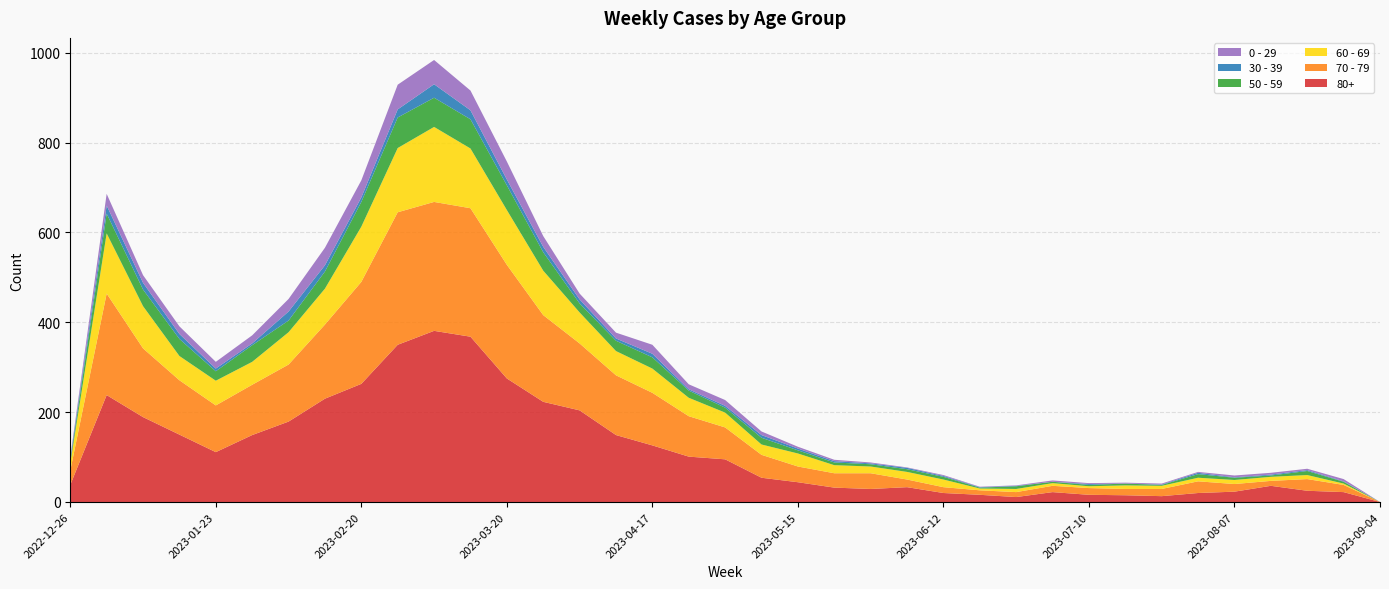

Reading left to right, what are all the values shown in this chart?

80+: 2022-12-26=38	2023-01-02=238	2023-01-09=189	2023-01-16=150	2023-01-23=111	2023-01-30=149	2023-02-06=179	2023-02-13=230	2023-02-20=263	2023-02-27=350	2023-03-06=381	2023-03-13=368	2023-03-20=275	2023-03-27=223	2023-04-03=204	2023-04-10=149	2023-04-17=126	2023-04-24=101	2023-05-01=95	2023-05-08=54	2023-05-15=44	2023-05-22=32	2023-05-29=29	2023-06-05=33	2023-06-12=20	2023-06-19=16	2023-06-26=11	2023-07-03=22	2023-07-10=16	2023-07-17=15	2023-07-24=13	2023-07-31=20	2023-08-07=23	2023-08-14=36	2023-08-21=25	2023-08-28=22	2023-09-04=0
70 - 79: 2022-12-26=32	2023-01-02=226	2023-01-09=153	2023-01-16=121	2023-01-23=104	2023-01-30=112	2023-02-06=127	2023-02-13=165	2023-02-20=227	2023-02-27=295	2023-03-06=287	2023-03-13=286	2023-03-20=253	2023-03-27=193	2023-04-03=149	2023-04-10=133	2023-04-17=117	2023-04-24=90	2023-05-01=71	2023-05-08=51	2023-05-15=35	2023-05-22=32	2023-05-29=35	2023-06-05=17	2023-06-12=13	2023-06-19=10	2023-06-26=11	2023-07-03=14	2023-07-10=15	2023-07-17=14	2023-07-24=16	2023-07-31=26	2023-08-07=17	2023-08-14=11	2023-08-21=26	2023-08-28=16	2023-09-04=0
60 - 69: 2022-12-26=16	2023-01-02=134	2023-01-09=94	2023-01-16=54	2023-01-23=55	2023-01-30=51	2023-02-06=72	2023-02-13=80	2023-02-20=123	2023-02-27=143	2023-03-06=167	2023-03-13=133	2023-03-20=122	2023-03-27=99	2023-04-03=69	2023-04-10=54	2023-04-17=54	2023-04-24=41	2023-05-01=33	2023-05-08=23	2023-05-15=29	2023-05-22=18	2023-05-29=15	2023-06-05=17	2023-06-12=17	2023-06-19=4	2023-06-26=7	2023-07-03=6	2023-07-10=4	2023-07-17=8	2023-07-24=7	2023-07-31=8	2023-08-07=9	2023-08-14=9	2023-08-21=9	2023-08-28=3	2023-09-04=0
50 - 59: 2022-12-26=5	2023-01-02=44	2023-01-09=37	2023-01-16=38	2023-01-23=21	2023-01-30=37	2023-02-06=26	2023-02-13=38	2023-02-20=55	2023-02-27=68	2023-03-06=65	2023-03-13=65	2023-03-20=55	2023-03-27=41	2023-04-03=20	2023-04-10=23	2023-04-17=25	2023-04-24=16	2023-05-01=11	2023-05-08=15	2023-05-15=7	2023-05-22=6	2023-05-29=5	2023-06-05=6	2023-06-12=6	2023-06-19=2	2023-06-26=6	2023-07-03=3	2023-07-10=3	2023-07-17=4	2023-07-24=2	2023-07-31=8	2023-08-07=5	2023-08-14=3	2023-08-21=9	2023-08-28=4	2023-09-04=0
30 - 39: 2022-12-26=5	2023-01-02=18	2023-01-09=15	2023-01-16=11	2023-01-23=6	2023-01-30=4	2023-02-06=20	2023-02-13=14	2023-02-20=10	2023-02-27=18	2023-03-06=30	2023-03-13=20	2023-03-20=13	2023-03-27=12	2023-04-03=9	2023-04-10=5	2023-04-17=8	2023-04-24=3	2023-05-01=4	2023-05-08=6	2023-05-15=4	2023-05-22=3	2023-05-29=2	2023-06-05=3	2023-06-12=2	2023-06-19=1	2023-06-26=1	2023-07-03=0	2023-07-10=2	2023-07-17=0	2023-07-24=1	2023-07-31=3	2023-08-07=1	2023-08-14=2	2023-08-21=2	2023-08-28=1	2023-09-04=0
0 - 29: 2022-12-26=4	2023-01-02=26	2023-01-09=17	2023-01-16=17	2023-01-23=15	2023-01-30=18	2023-02-06=28	2023-02-13=39	2023-02-20=38	2023-02-27=55	2023-03-06=54	2023-03-13=44	2023-03-20=40	2023-03-27=24	2023-04-03=13	2023-04-10=13	2023-04-17=20	2023-04-24=11	2023-05-01=13	2023-05-08=8	2023-05-15=4	2023-05-22=3	2023-05-29=2	2023-06-05=1	2023-06-12=2	2023-06-19=1	2023-06-26=1	2023-07-03=3	2023-07-10=2	2023-07-17=2	2023-07-24=2	2023-07-31=2	2023-08-07=4	2023-08-14=4	2023-08-21=3	2023-08-28=5	2023-09-04=0